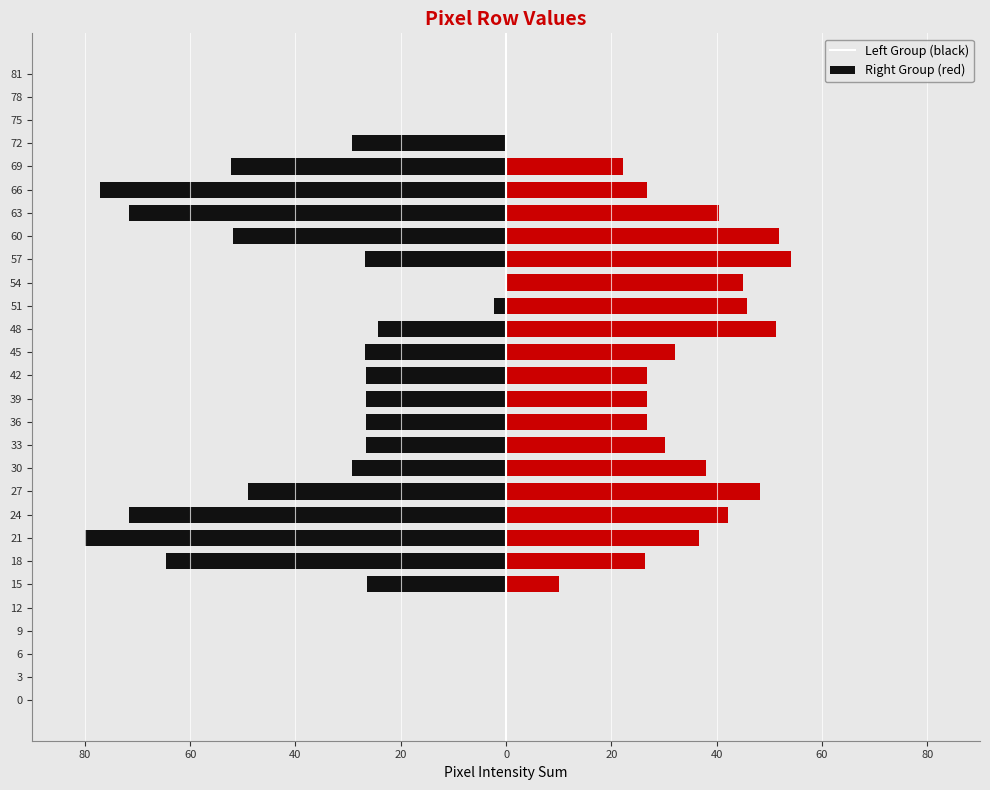

How many data points in col_left_group are less than -26?

17